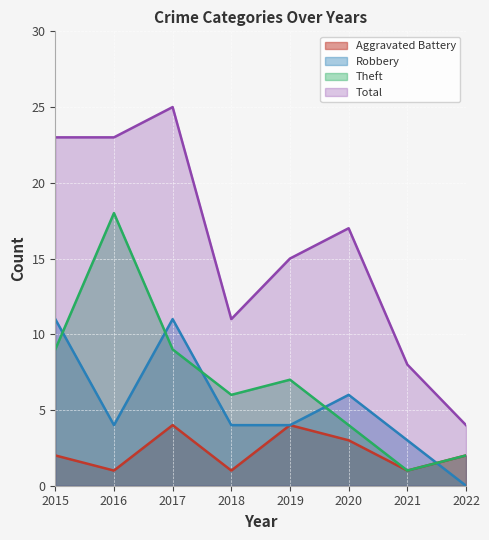

Rank the series by their maximum value, from lowest to highest.

Aggravated Battery, Robbery, Theft, Total